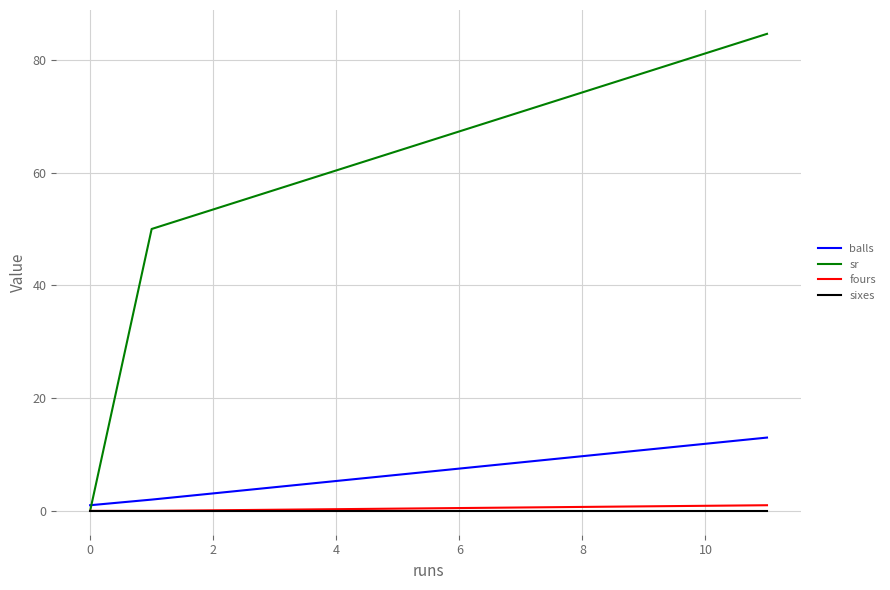

Which series has the largest range (max minus min)?

sr